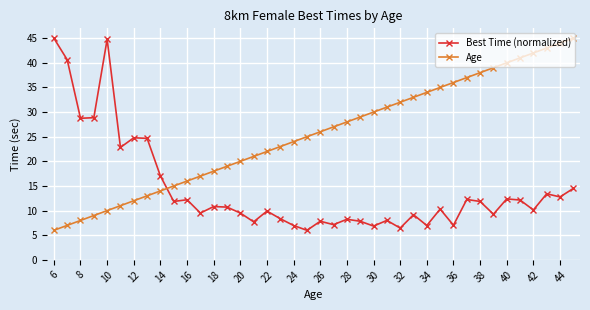

What is the value of the Best Time (normalized) point at the 39th from the left?

12.8